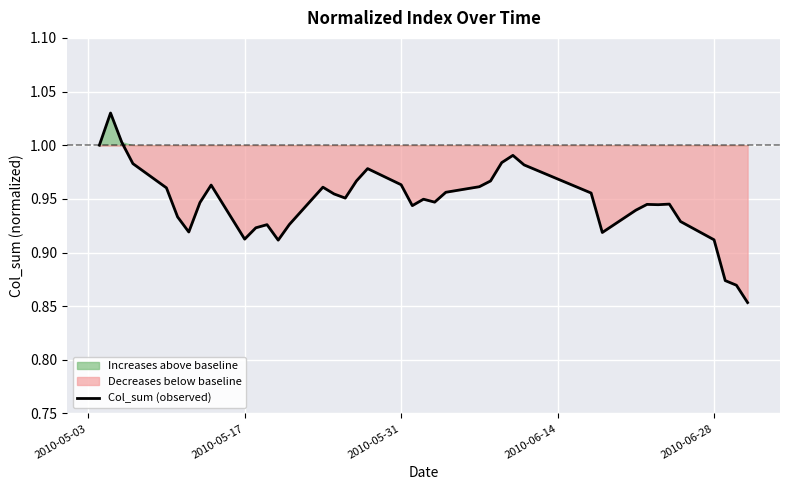

Reading left to right, what are all the values shown in this chart?

1.0	1.0	1.0	1.0	1.0	0.9	0.9	0.9	1.0	0.9	0.9	0.9	0.9	0.9	1.0	1.0	1.0	1.0	1.0	1.0	0.9	0.9	0.9	1.0	1.0	1.0	1.0	1.0	1.0	1.0	0.9	0.9	0.9	0.9	0.9	0.9	0.9	0.9	0.9	0.9